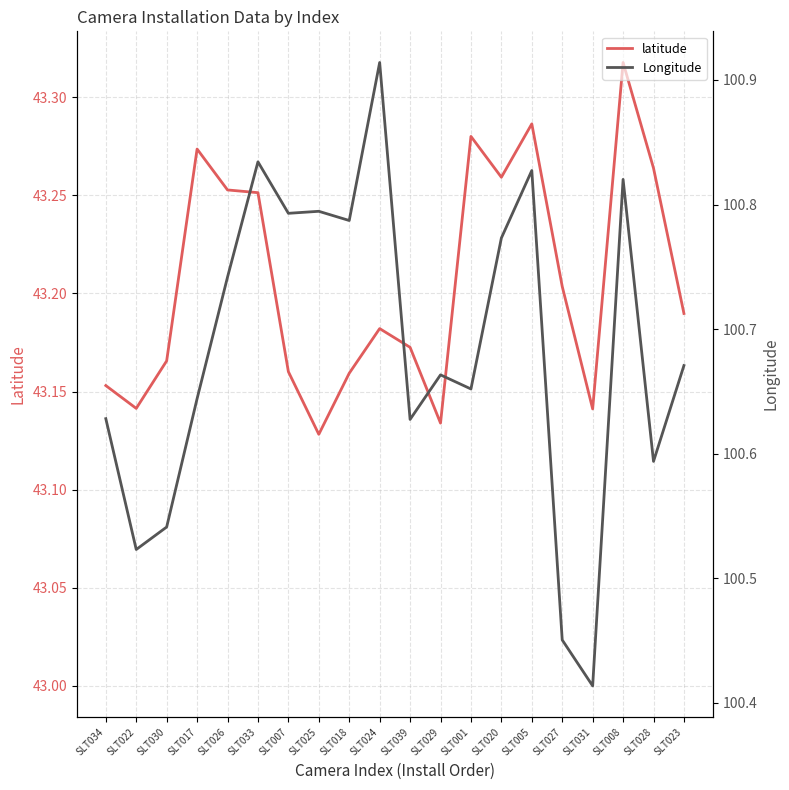

Rank the series by their maximum value, from highest to lowest.

Longitude, latitude